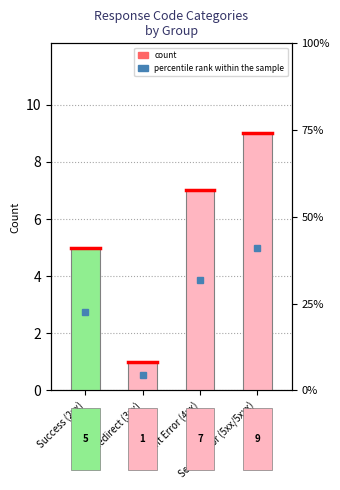

Where does the data first go above 7?

Server Error (5xx/5xxx)